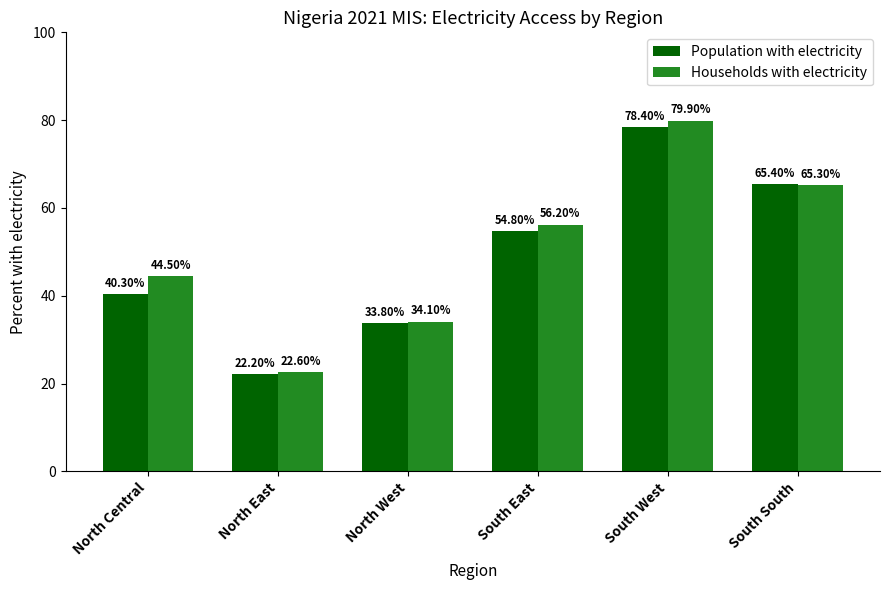

What is the difference between the second highest and second lowest values in the Population with electricity series?

31.6